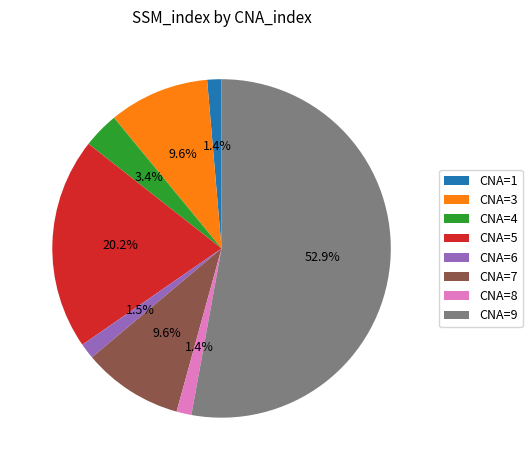

Combined, what portion of the pie is CNA=1 and CNA=6?

2.9%